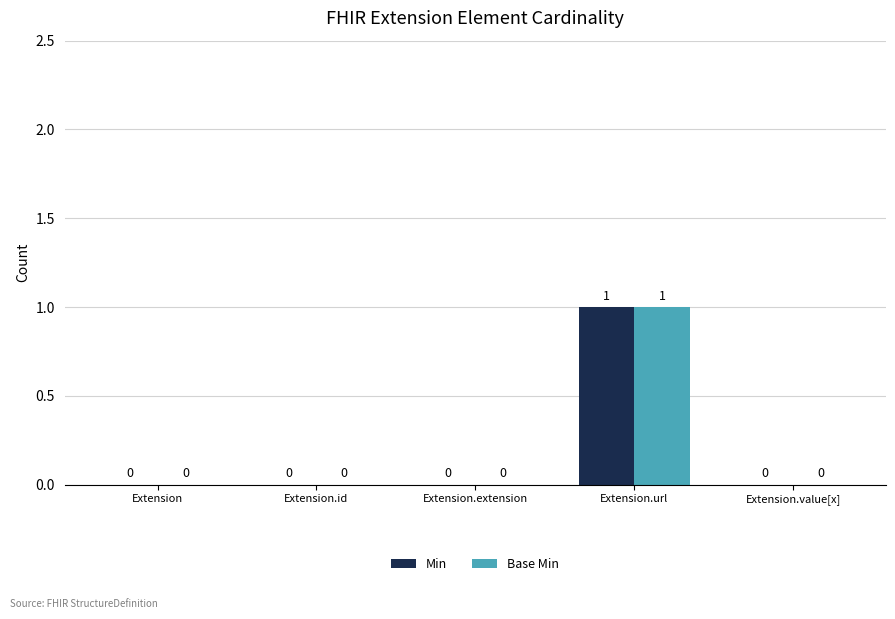

Is the value of Base Min at Extension.id greater than the value of Min at Extension.url?

No